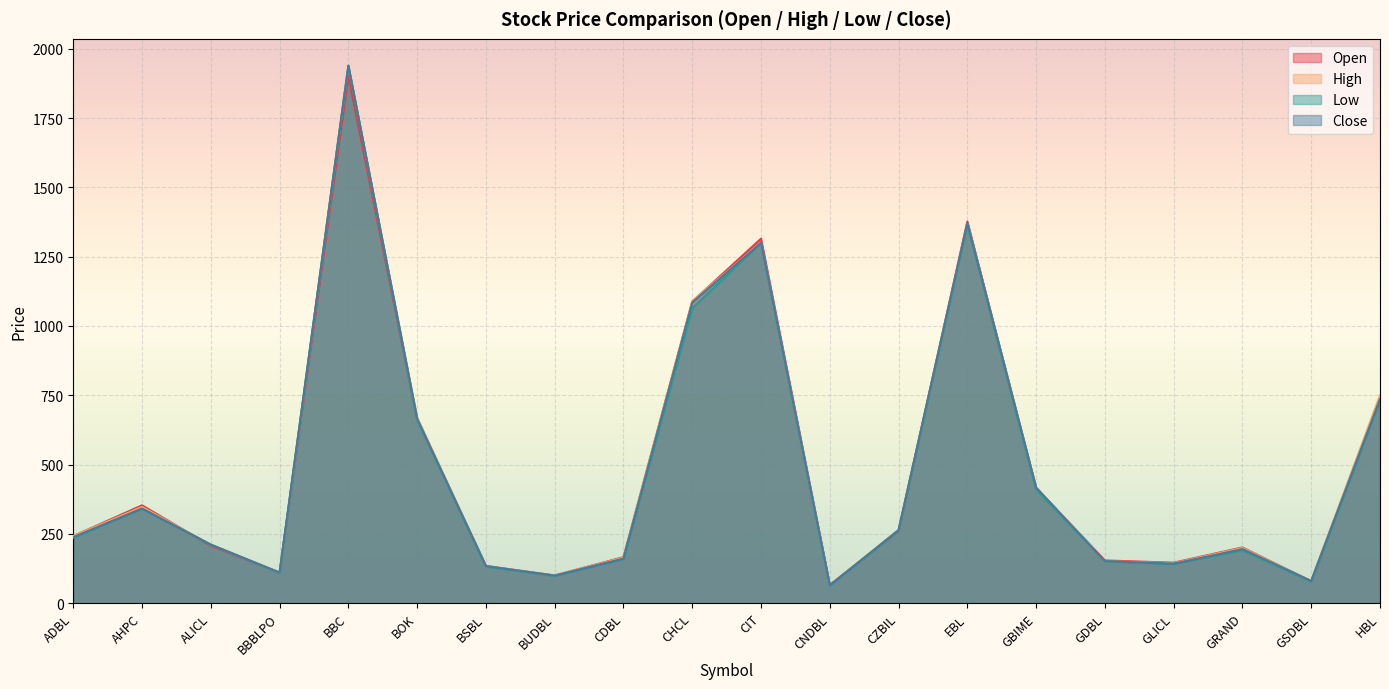

Which series has the largest total across all categories?

High